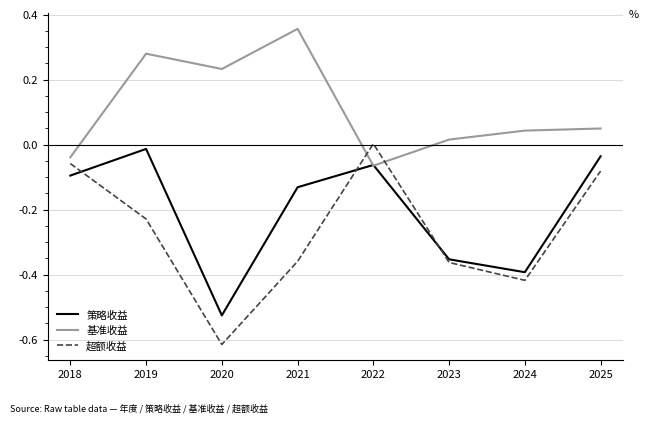

At which label is 策略收益 closest to 0?

2019